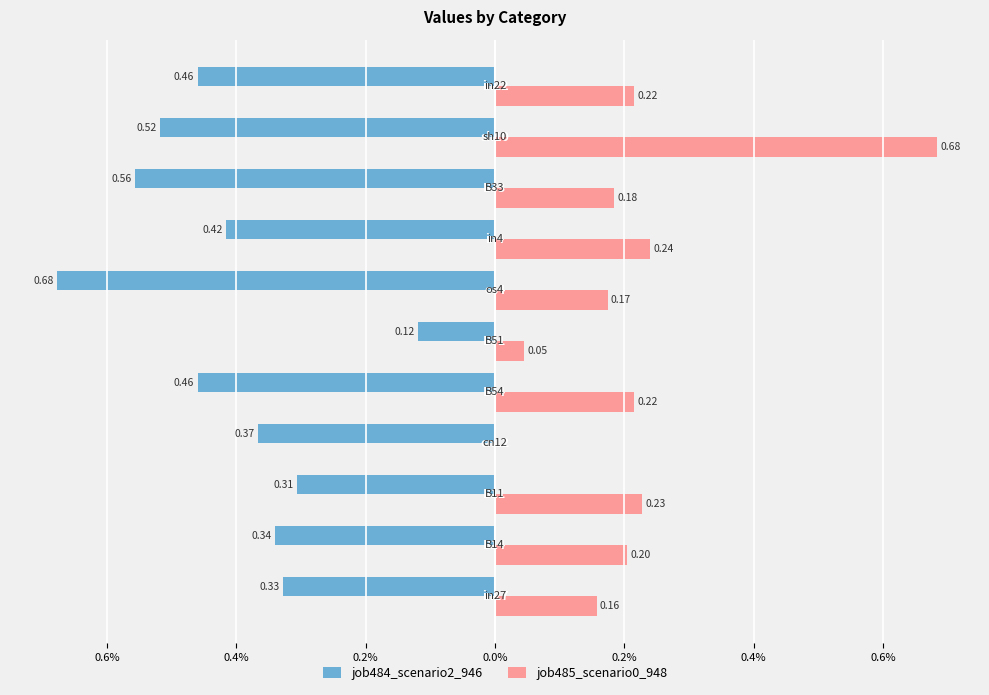

What are all the series names shown in the legend?

job484_scenario2_946, job485_scenario0_948